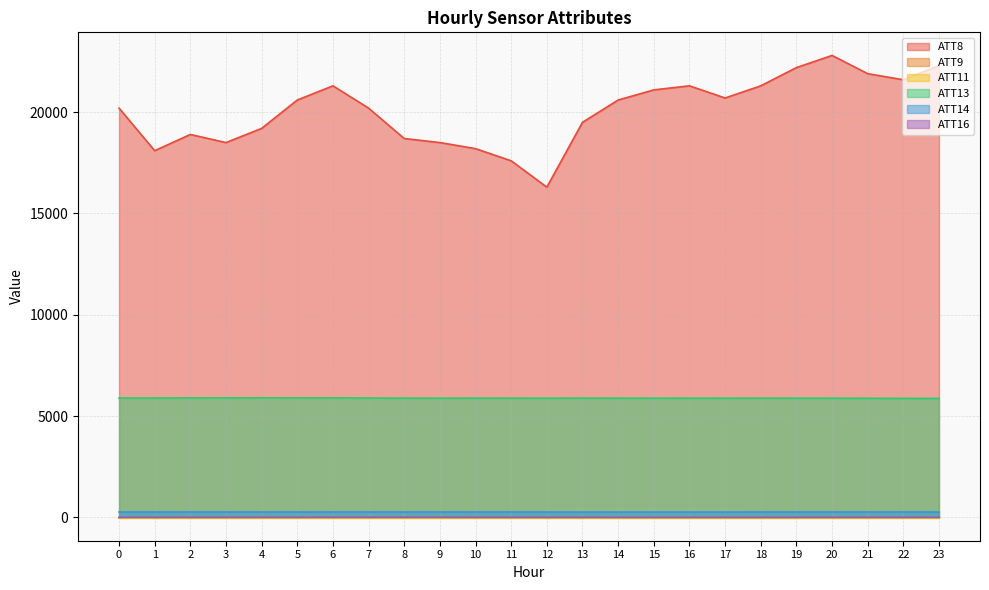

The value of ATT8 at 2 is 18900.0. True or false?

True